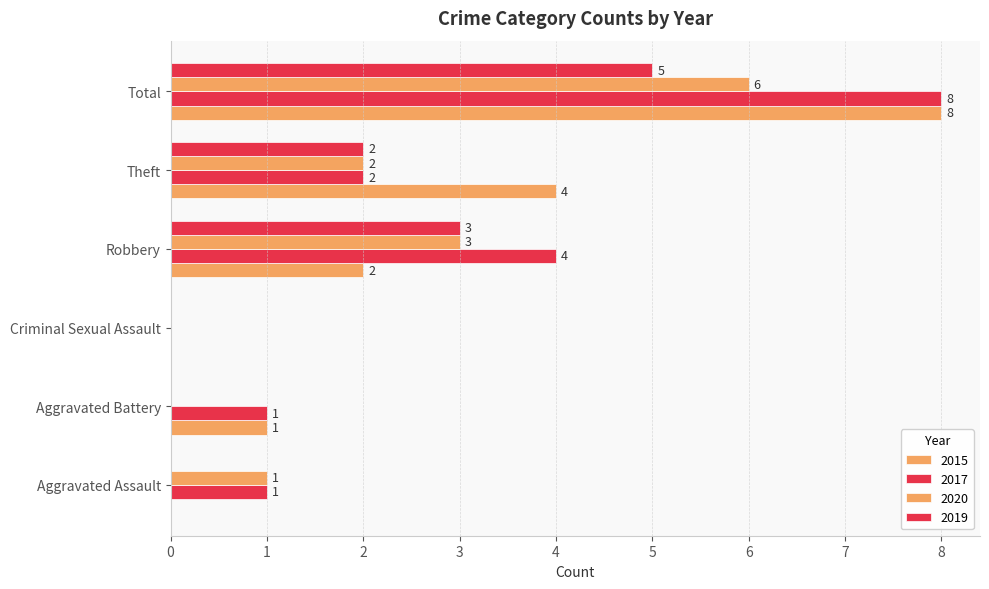

How many categories are shown in the chart?

6